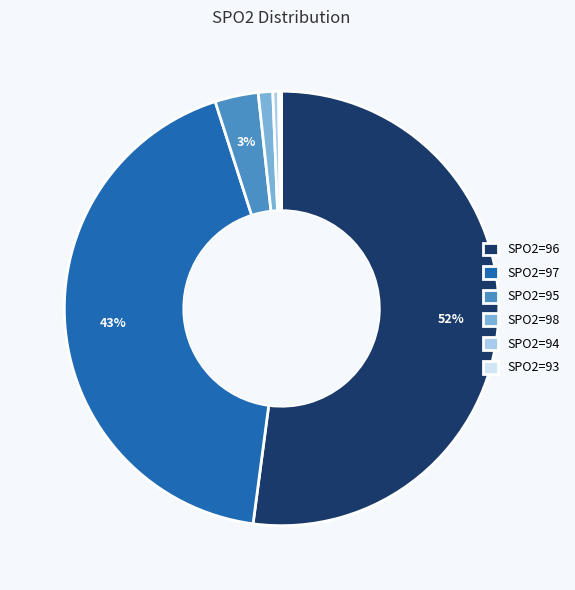

Which slice represents more than half of the pie?

SPO2=96